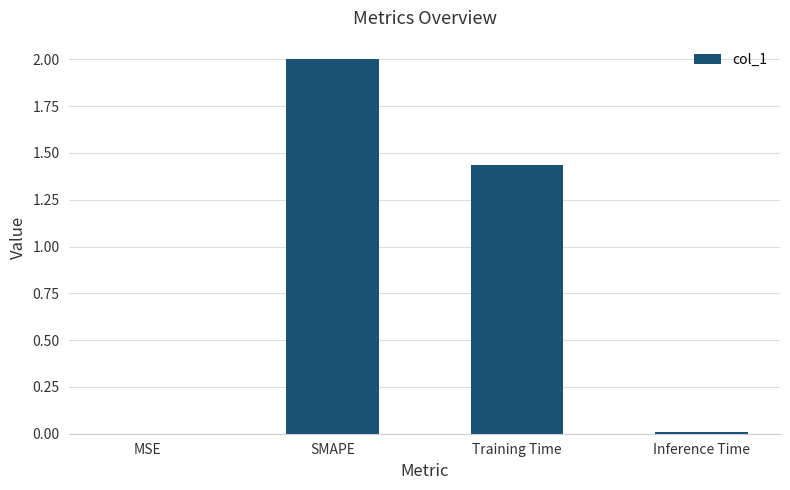

Which has a higher value, SMAPE or Inference Time?

SMAPE